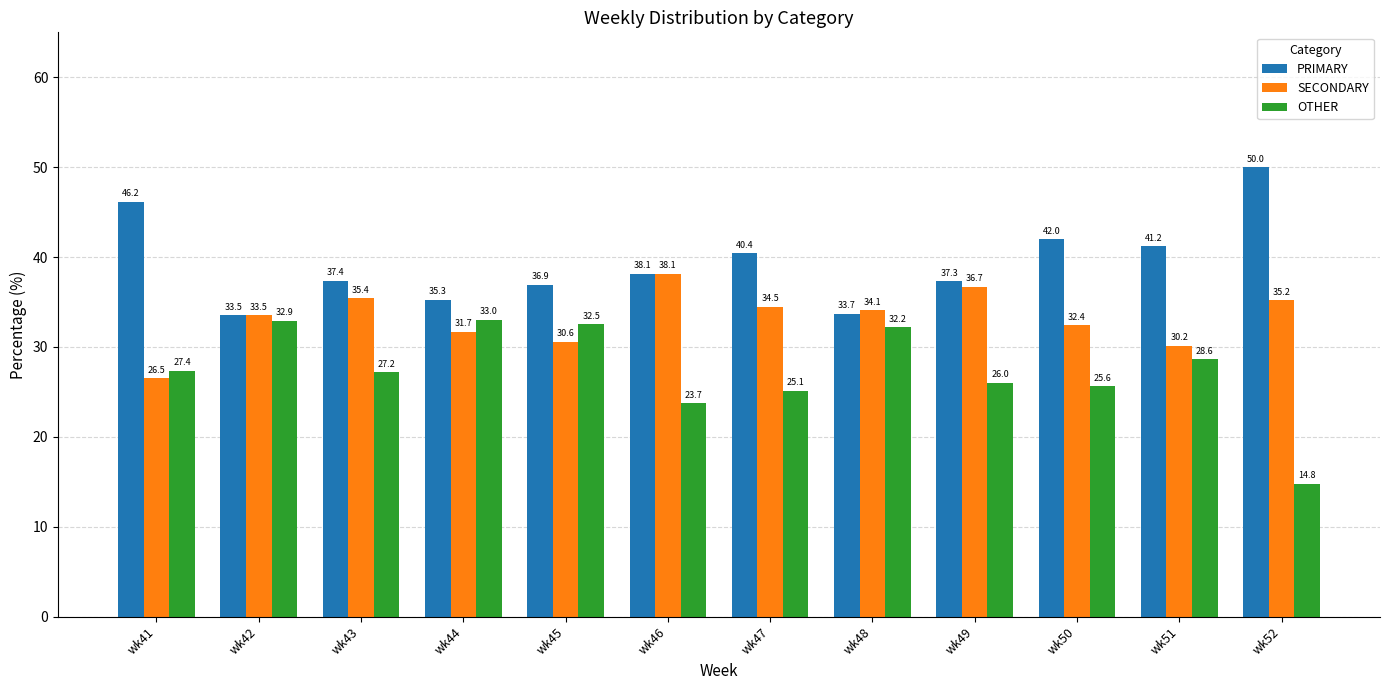

How many categories are shown in the chart?

12